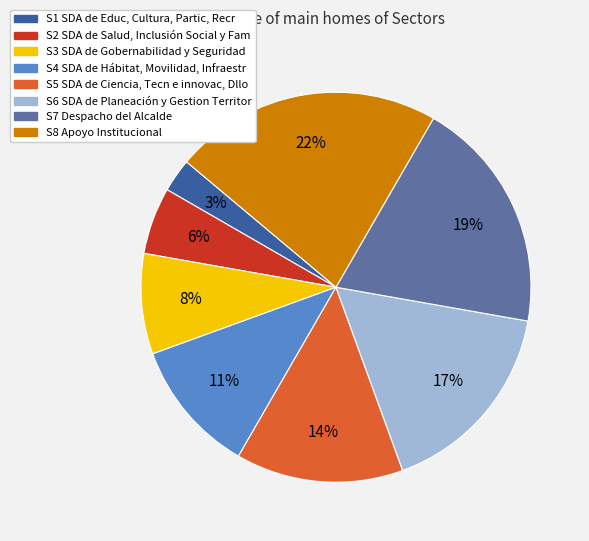

Does any single category account for the majority?

No